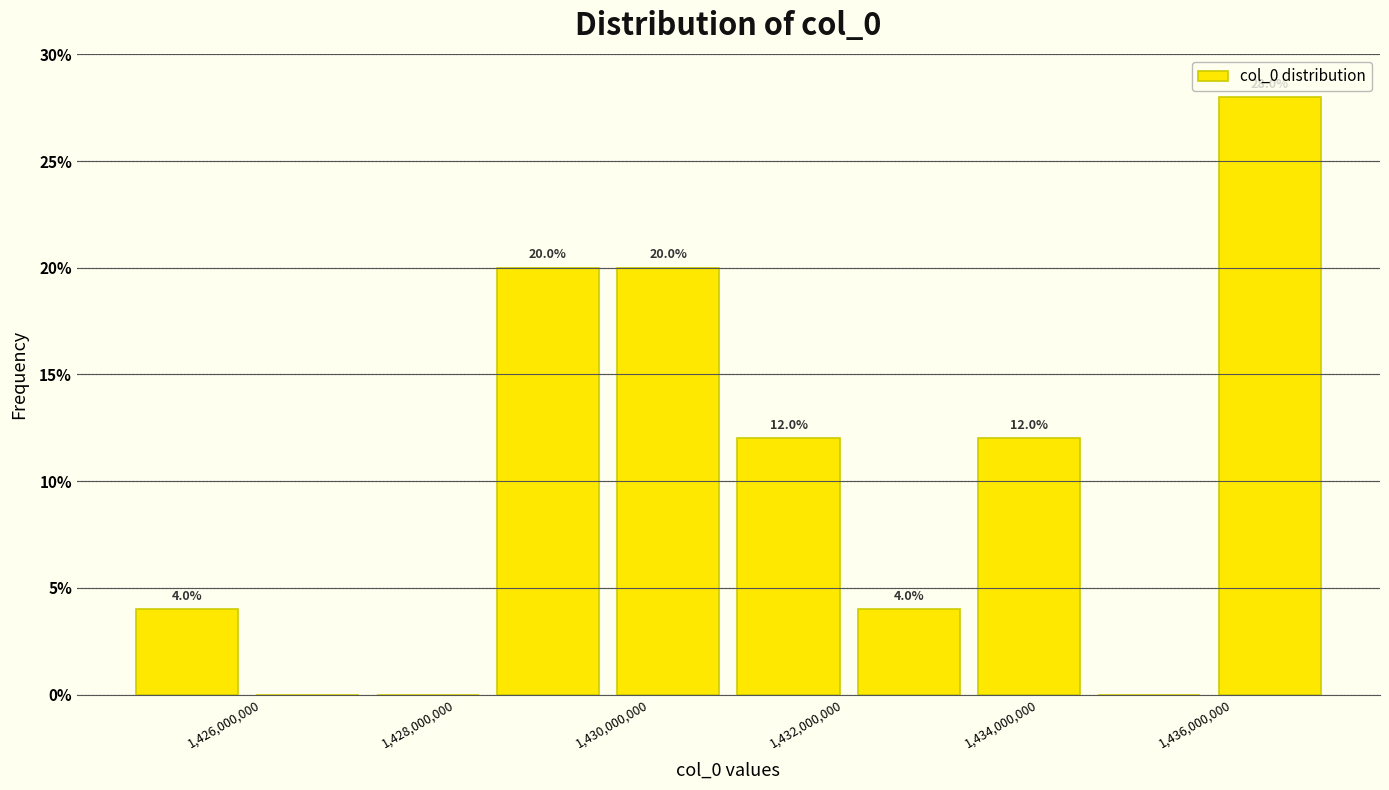

Over which range of the x-axis is the bar tallest?

1435800000 to 1437000000